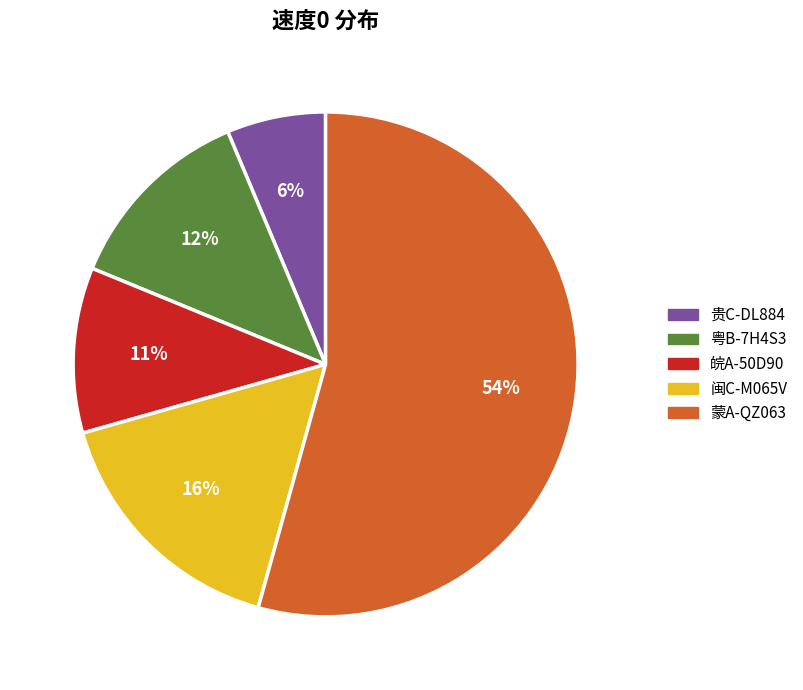

The 贵C-DL884 slice represents 6% of the pie. True or false?

True